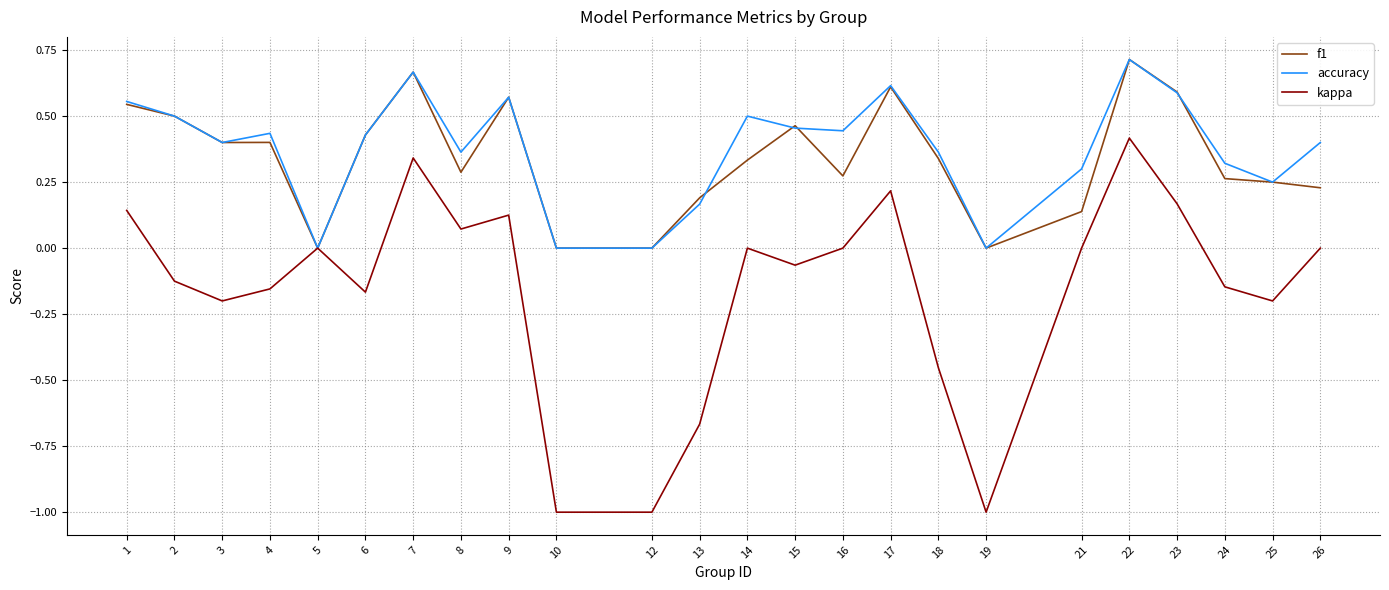

At which category is the sum across all series the highest?

22